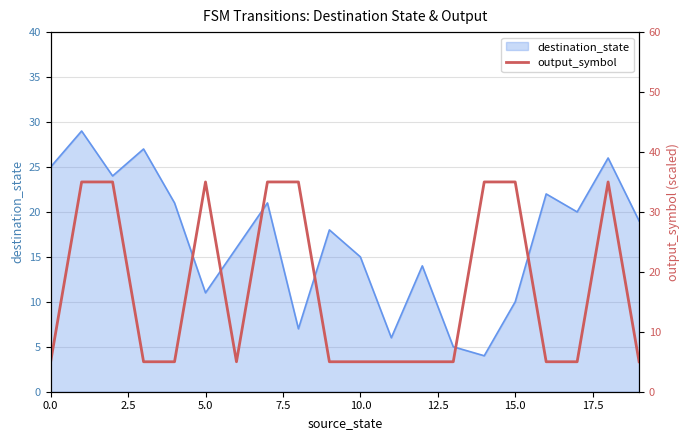

The chart shows a value of 9 at 11. True or false?

False